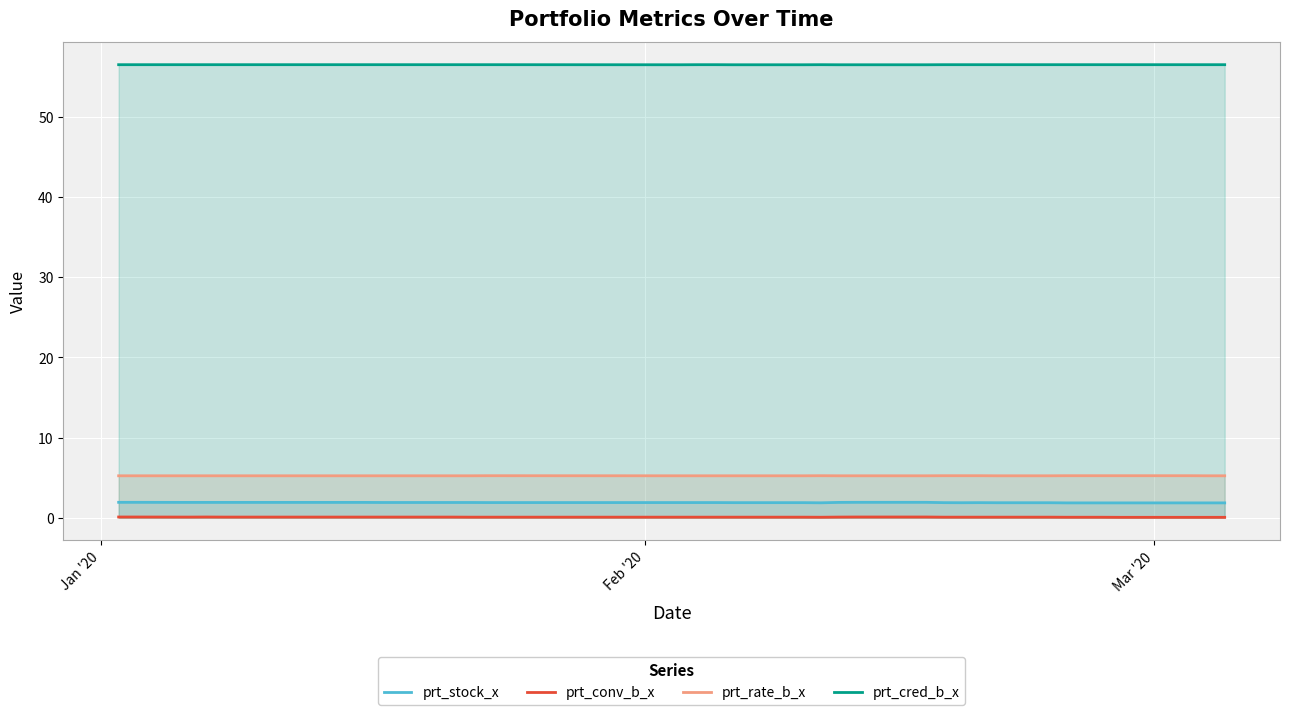

Reading left to right, transcribe all the data shown in this chart.

prt_stock_x: 1.9	1.9	1.9	1.9	1.9	1.9	1.9	1.9	1.9	1.9	1.9	1.9	1.9	1.9	1.9	1.9	1.9	1.9	1.9	1.9	1.9	1.9	1.9	1.9	1.9	1.9	1.9	1.9	1.9	1.9	1.9	1.9	1.9	1.9	1.9	1.9	1.9	1.9	1.9	1.9
prt_conv_b_x: 0.1	0.1	0.1	0.1	0.1	0.1	0.1	0.1	0.1	0.1	0.1	0.1	0.1	0.1	0.1	0.1	0.1	0.1	0.1	0.1	0.1	0.1	0.1	0.1	0.1	0.1	0.1	0.1	0.1	0.1	0.1	0.1	0.1	0.1	0.1	0.1	0.1	0.1	0.1	0.1
prt_rate_b_x: 5.2	5.2	5.2	5.2	5.2	5.2	5.2	5.2	5.2	5.2	5.2	5.2	5.2	5.2	5.2	5.2	5.2	5.2	5.2	5.2	5.2	5.2	5.2	5.2	5.2	5.2	5.2	5.2	5.2	5.2	5.2	5.2	5.2	5.2	5.2	5.2	5.2	5.2	5.2	5.2
prt_cred_b_x: 56.5	56.5	56.5	56.5	56.5	56.5	56.5	56.5	56.5	56.5	56.5	56.5	56.5	56.5	56.5	56.5	56.5	56.5	56.5	56.5	56.5	56.5	56.5	56.5	56.5	56.5	56.5	56.5	56.5	56.5	56.5	56.5	56.5	56.5	56.5	56.5	56.5	56.5	56.5	56.5